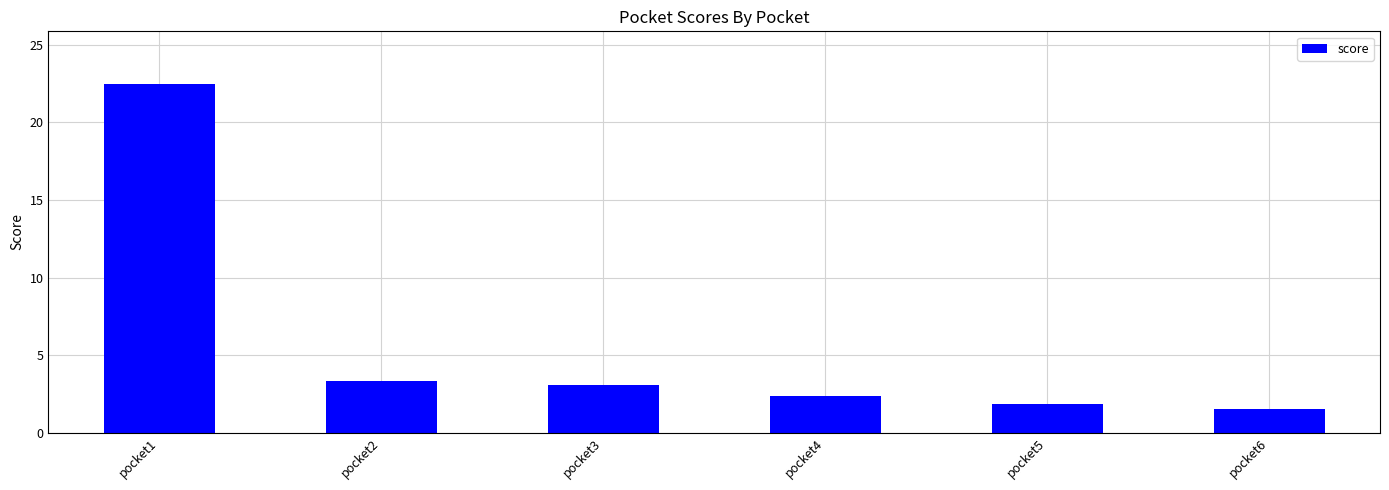

How many distinct data groups are displayed?

1